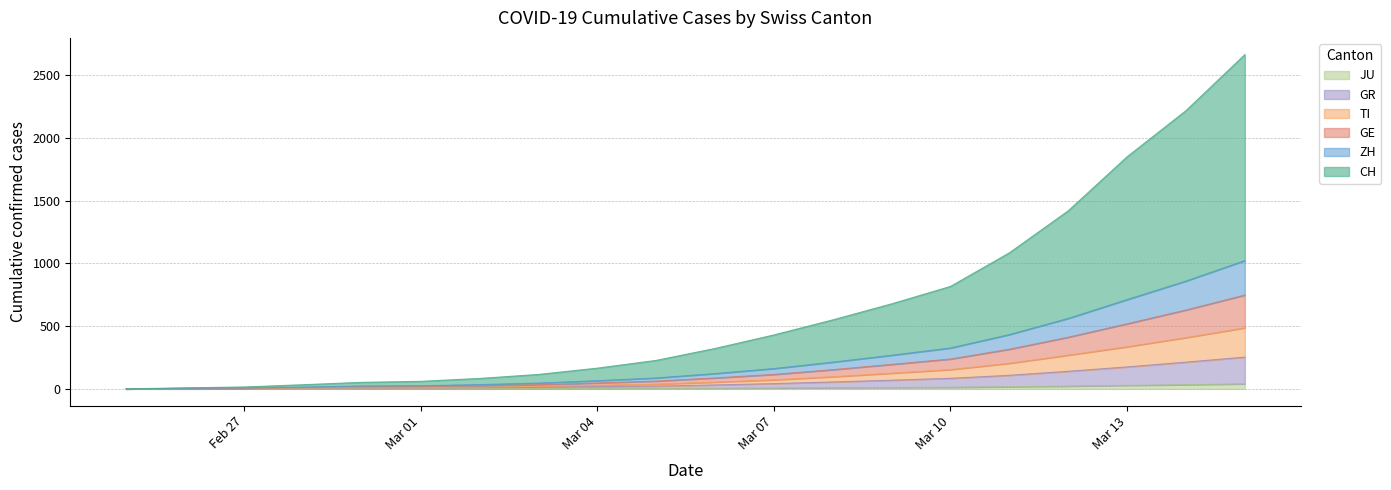

Does the chart display data point markers on the line(s)?

No